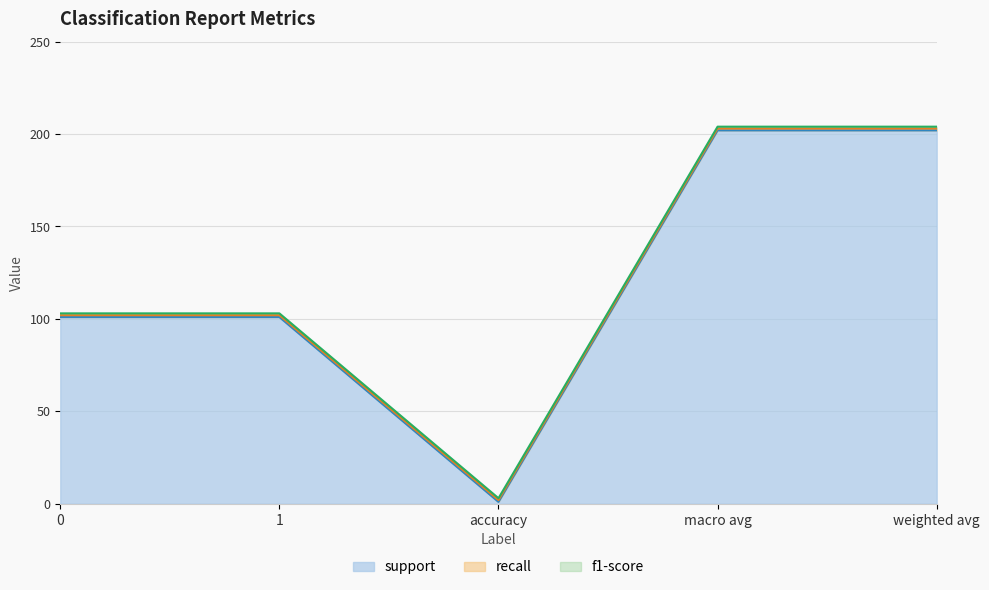

Reading right to left, extract all data points from this chart.

support: weighted avg=202	macro avg=202	accuracy=1	1=101	0=101
recall: weighted avg=1	macro avg=1	accuracy=1	1=1	0=1
f1-score: weighted avg=1	macro avg=1	accuracy=1	1=1	0=1